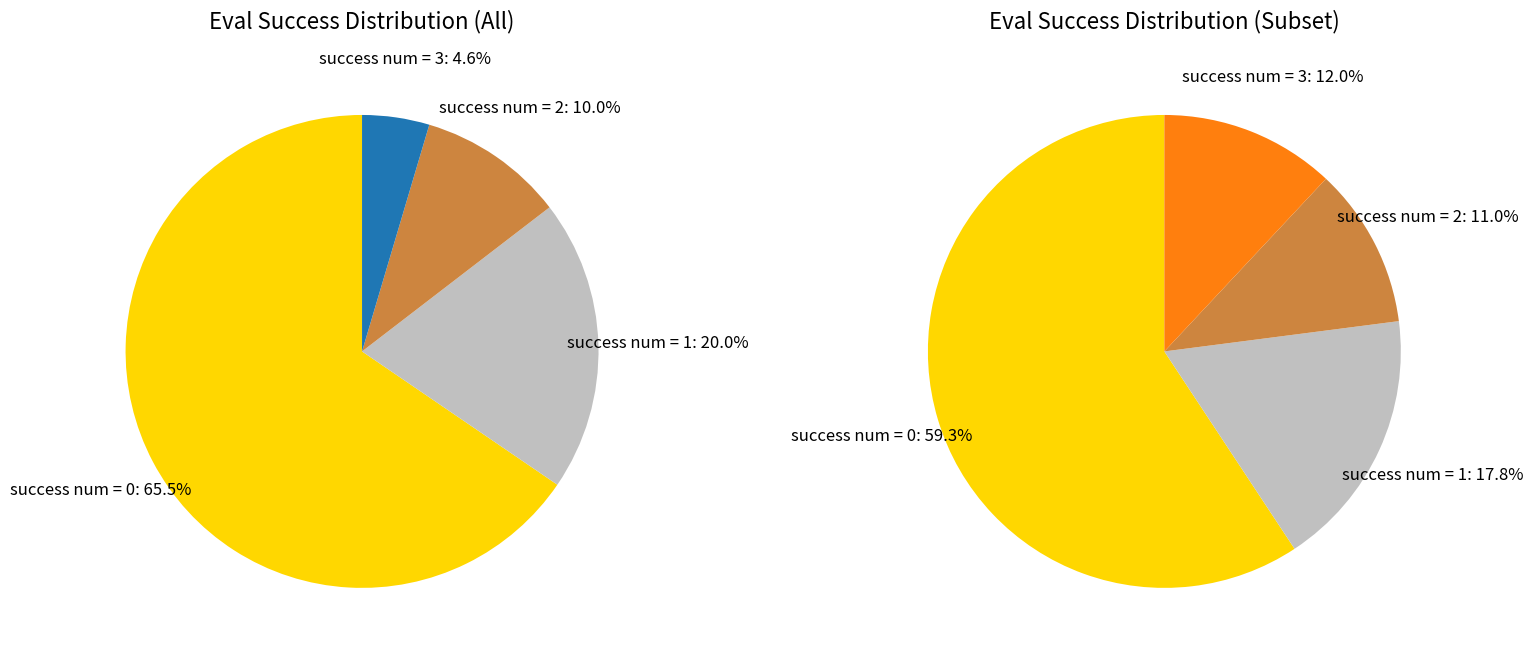

To the nearest percent, what portion does success num = 1 represent?

20%